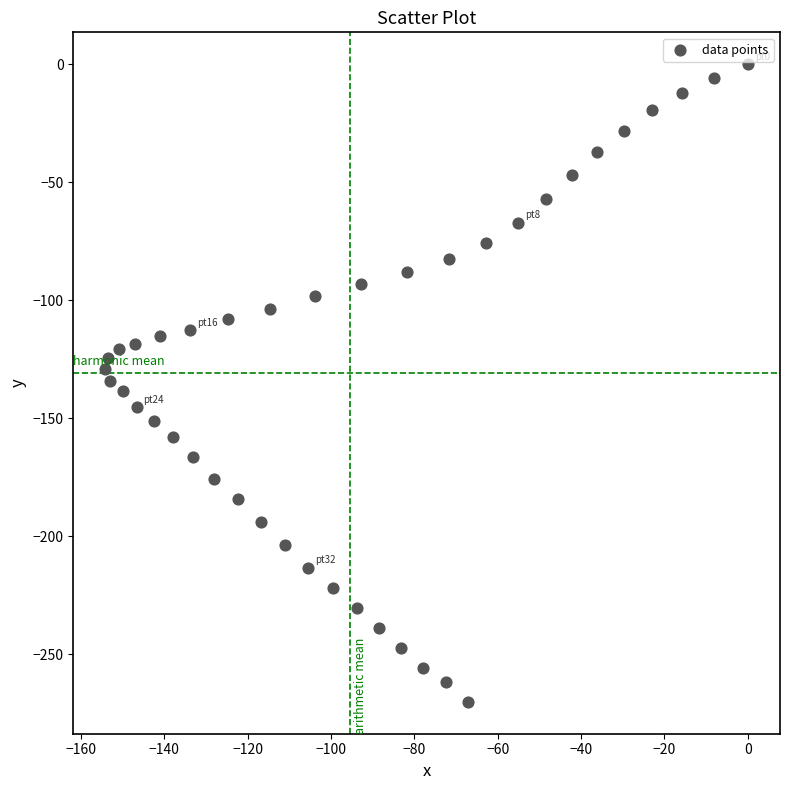

What is the range of Y values (max minus min)?

270.2